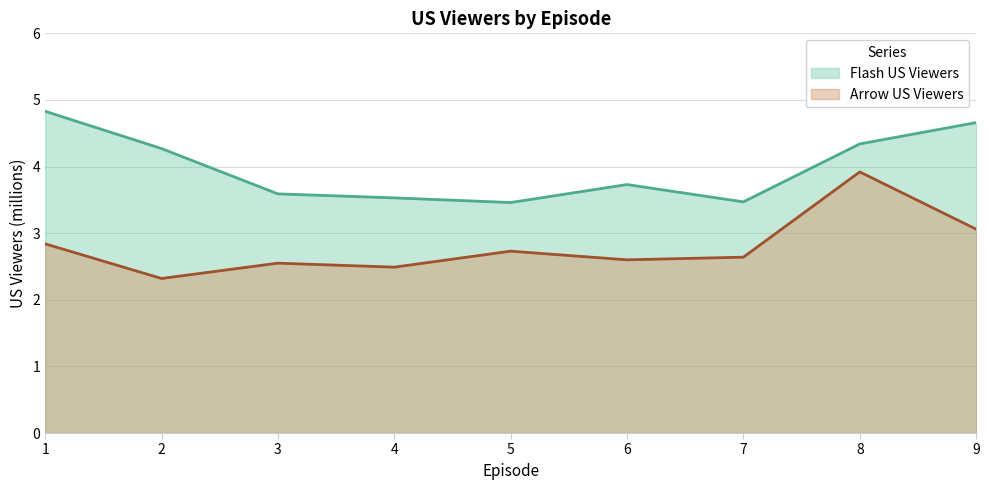

At which label does Arrow US Viewers reach its minimum?

2